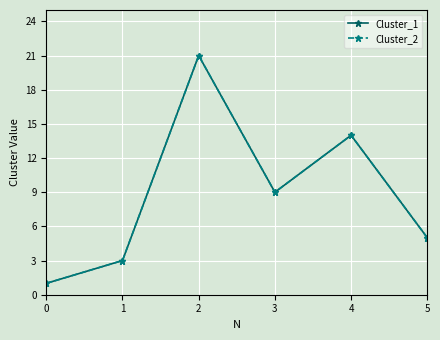

Is this an area chart (filled region under the line)?

No